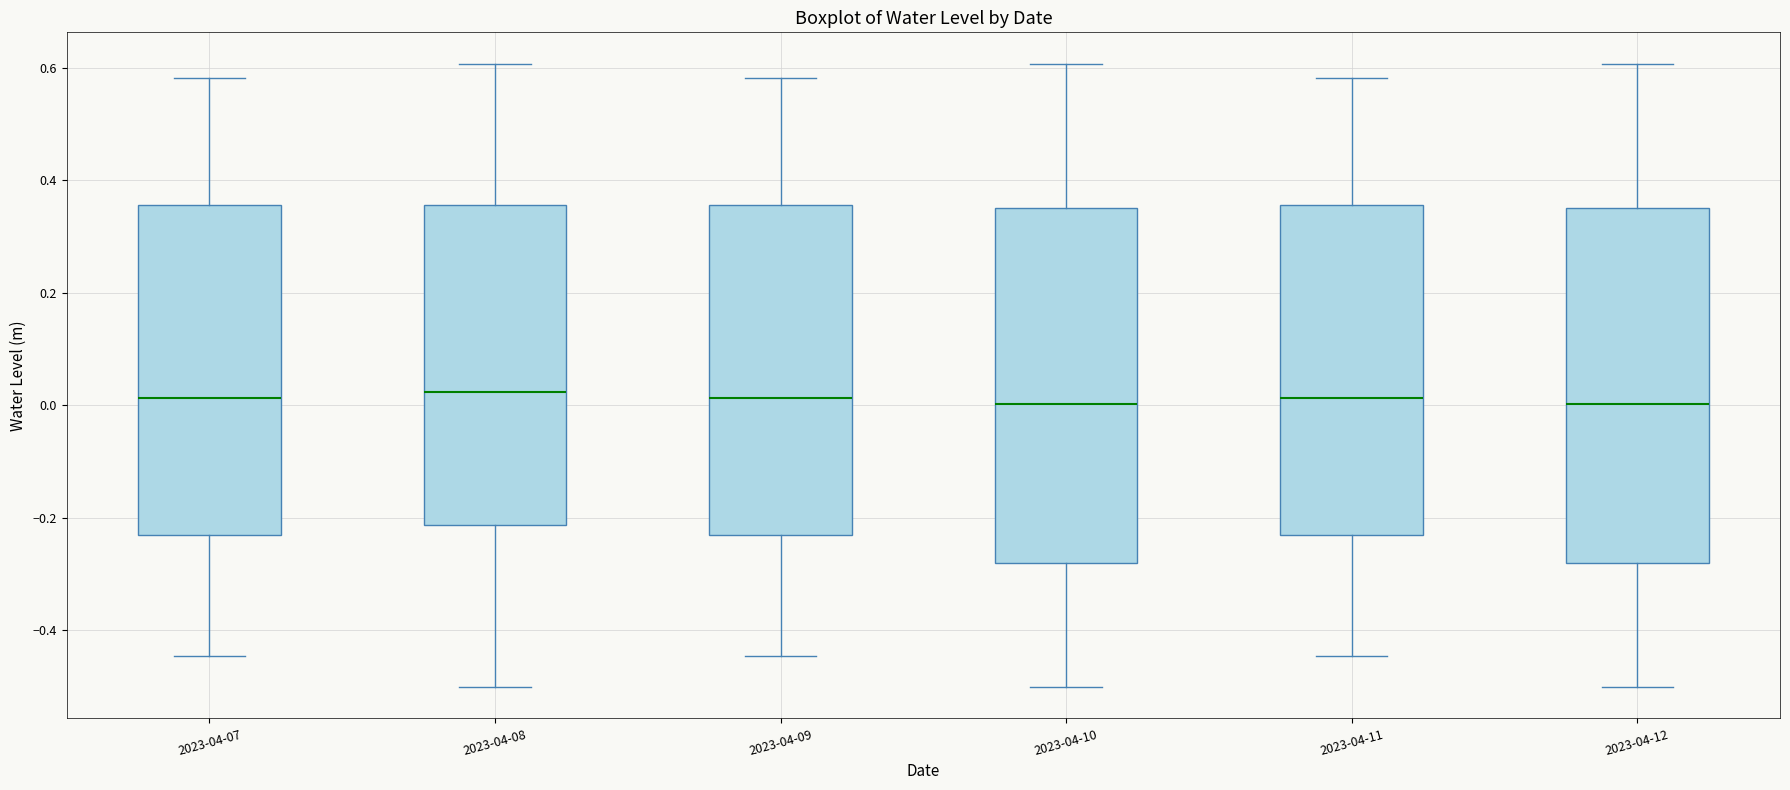

Reading left to right, read every box against the y-axis: the position of its median line, the range the box covers, and the ends of its whiskers. The values are not printed on the chart, so give them approximately, as read against the axis.

2023-04-07: median 0.02, box -0.22 to 0.36, whiskers -0.44 to 0.58
2023-04-08: median 0.02, box -0.22 to 0.36, whiskers -0.50 to 0.60
2023-04-09: median 0.02, box -0.22 to 0.36, whiskers -0.44 to 0.58
2023-04-10: median 0.00, box -0.28 to 0.36, whiskers -0.50 to 0.60
2023-04-11: median 0.02, box -0.22 to 0.36, whiskers -0.44 to 0.58
2023-04-12: median 0.00, box -0.28 to 0.36, whiskers -0.50 to 0.60